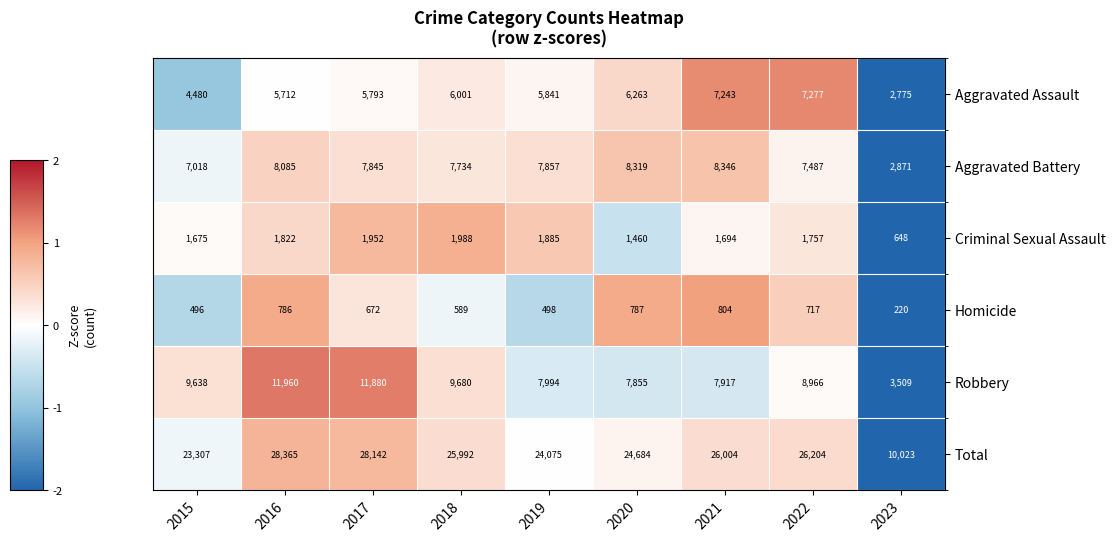

How many categories are shown in the chart?

9